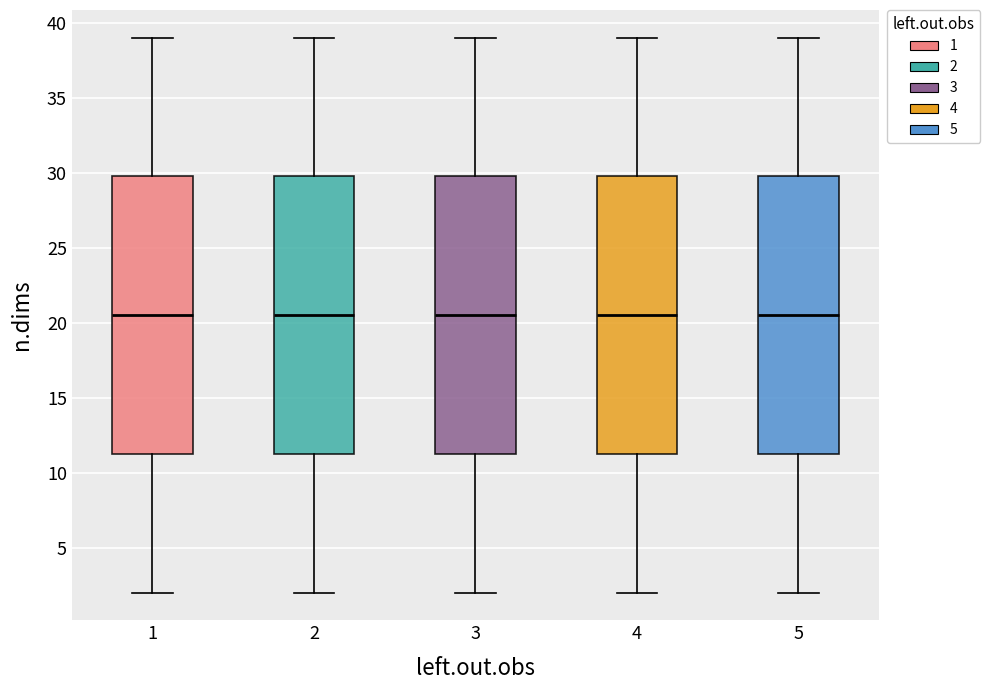

Reading left to right, transcribe this box plot: for each box, give where its median line is, the range the box spans, and where its two whiskers end, as read against the y-axis. The values are not printed on the chart, so give them approximately, as read against the axis.

1: median 20.5, box 11.5 to 30.0, whiskers 2.0 to 39.0
2: median 20.5, box 11.5 to 30.0, whiskers 2.0 to 39.0
3: median 20.5, box 11.5 to 30.0, whiskers 2.0 to 39.0
4: median 20.5, box 11.5 to 30.0, whiskers 2.0 to 39.0
5: median 20.5, box 11.5 to 30.0, whiskers 2.0 to 39.0